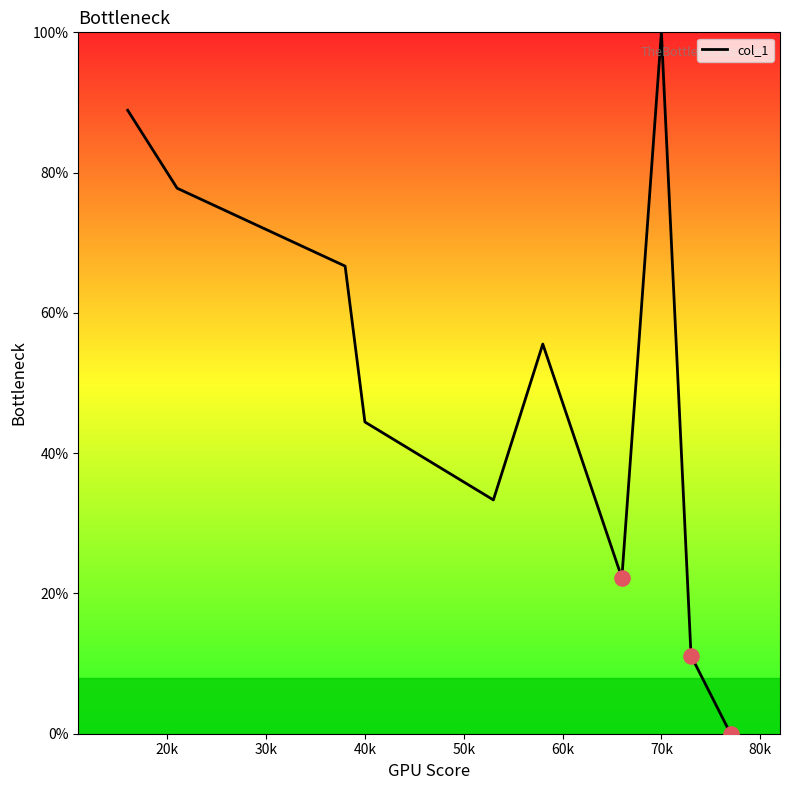

What is the greatest value displayed?

100.0